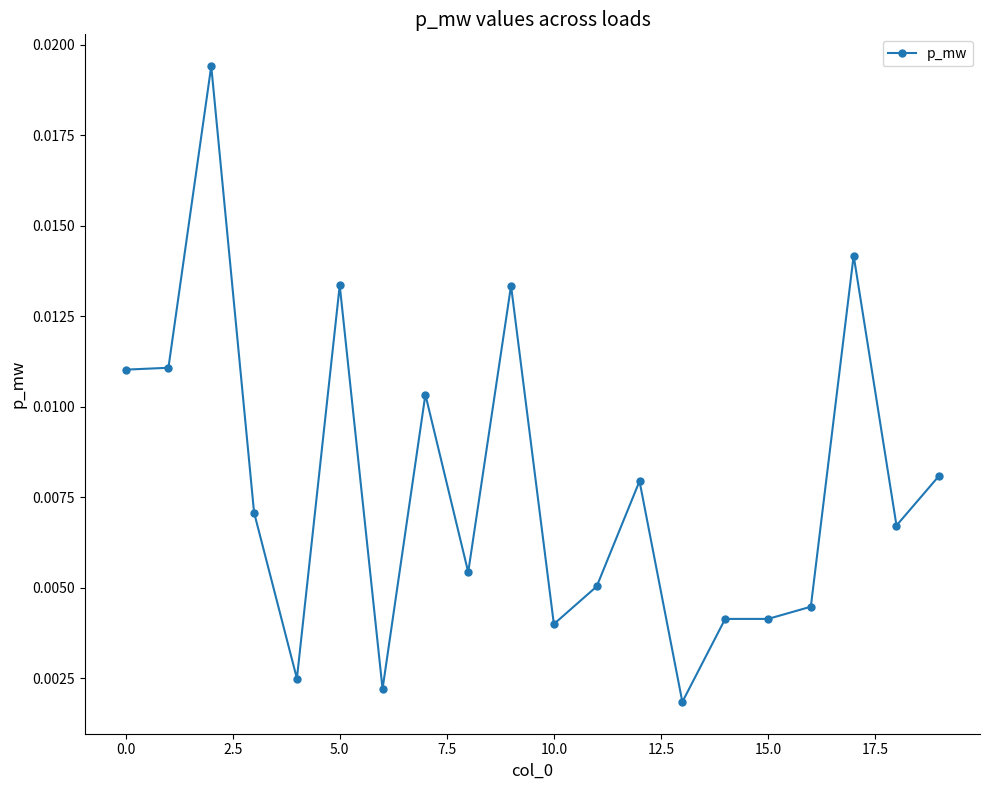

True or false: there are more than 1 points higher than both neighbors.

True